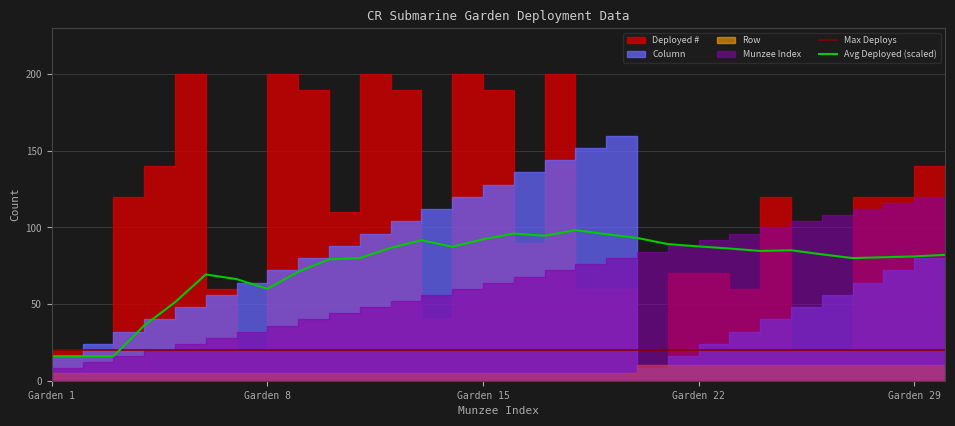

After their last crossing, which series has the higher values: Avg Deployed (scaled) or Max Deploys?

Avg Deployed (scaled)